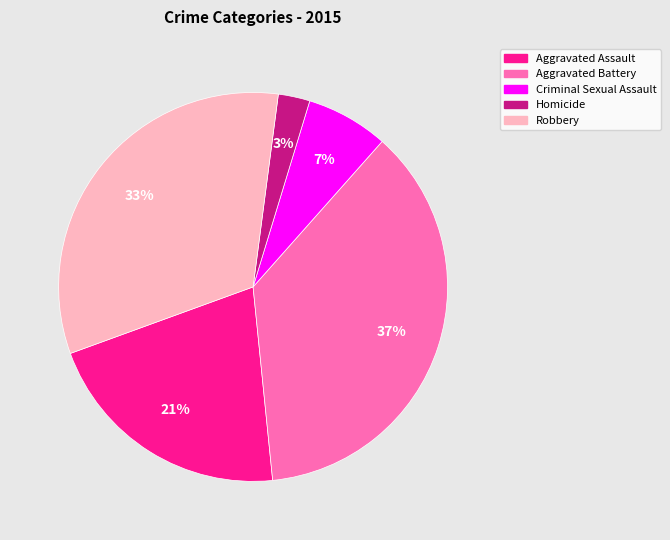

How many segments does this pie chart have?

5